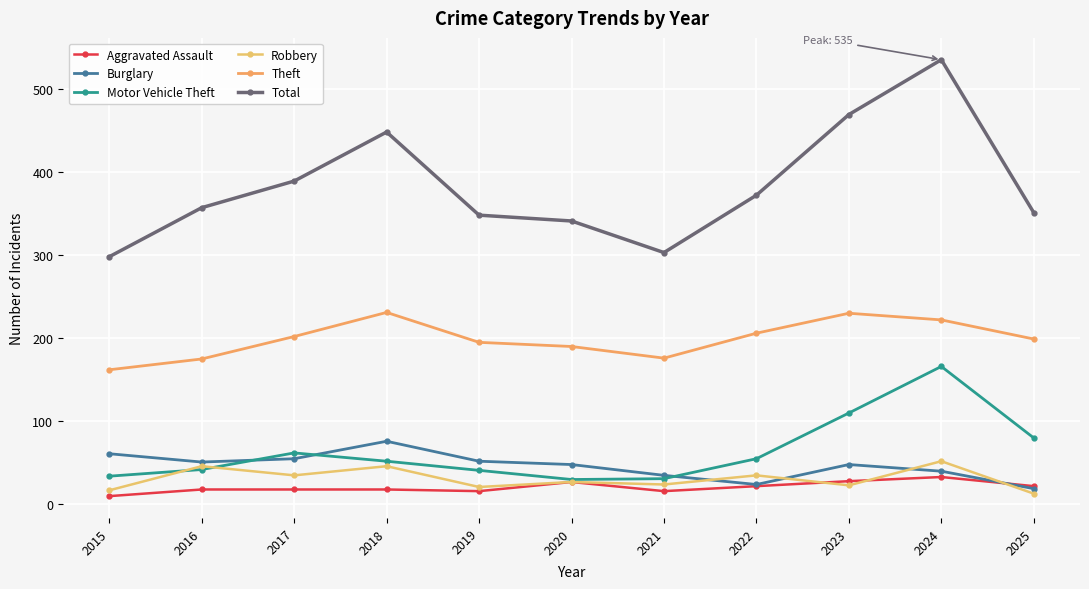

What are all the series names shown in the legend?

Aggravated Assault, Burglary, Motor Vehicle Theft, Robbery, Theft, Total